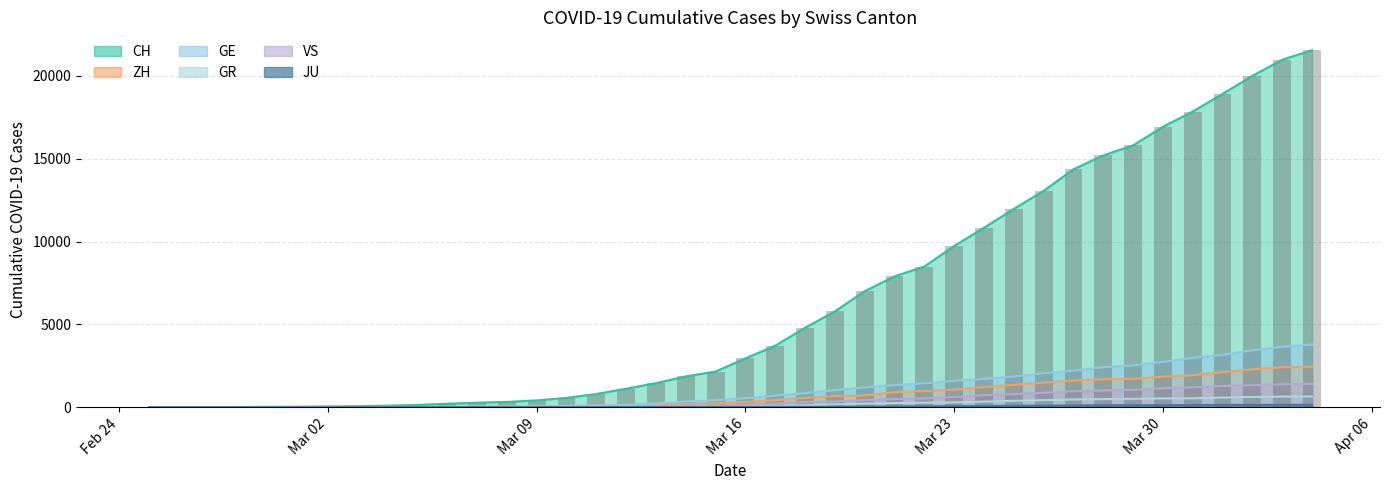

Which series has the largest range (max minus min)?

CH